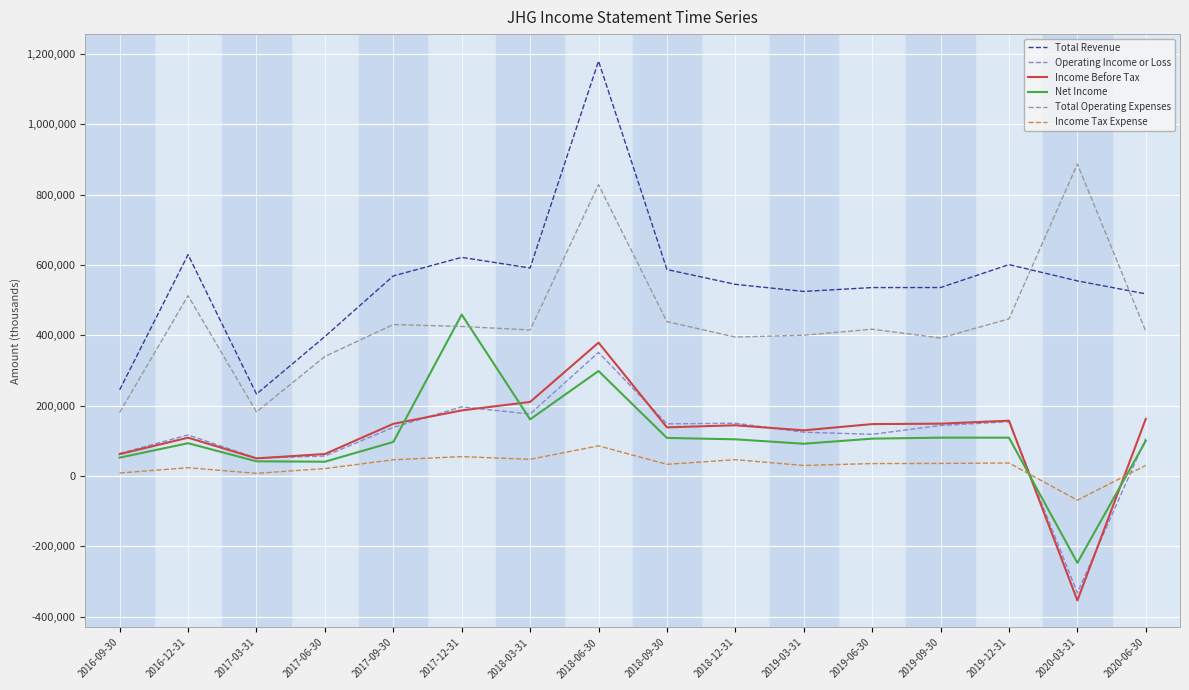

What is the maximum value for Net Income?

459200